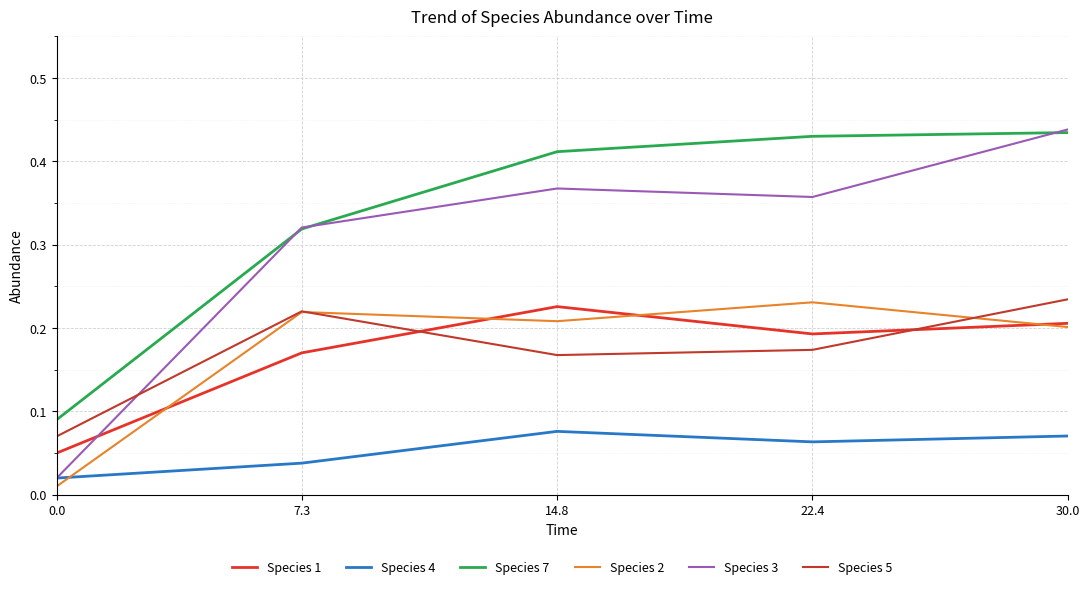

What is the difference between the maximum and minimum values in the Species 5 series?

0.2